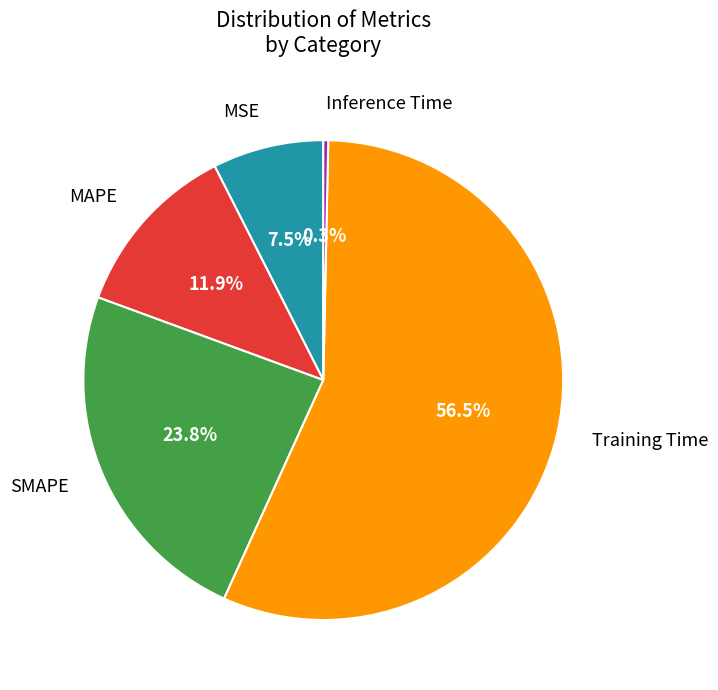

The SMAPE slice represents 19% of the pie. True or false?

False